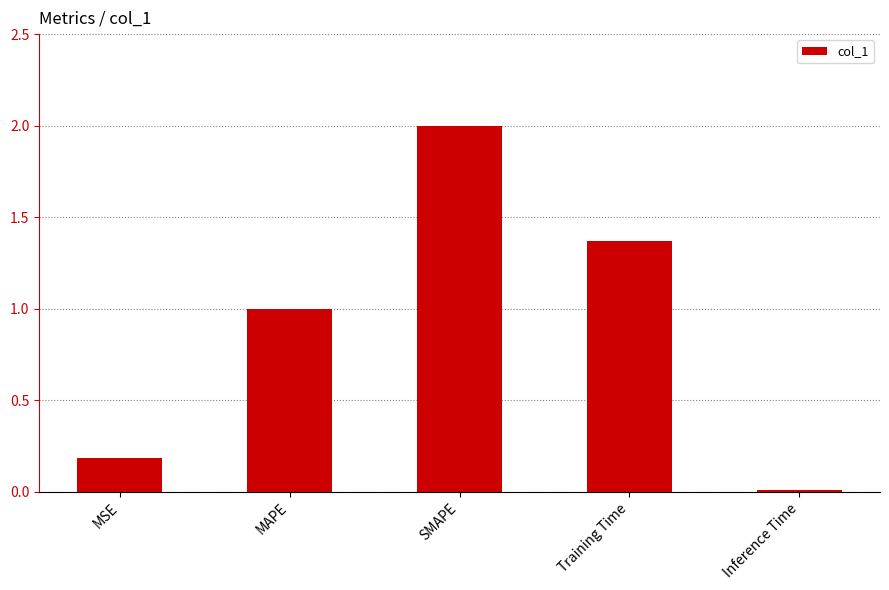

The value at MSE is 0.3. True or false?

False